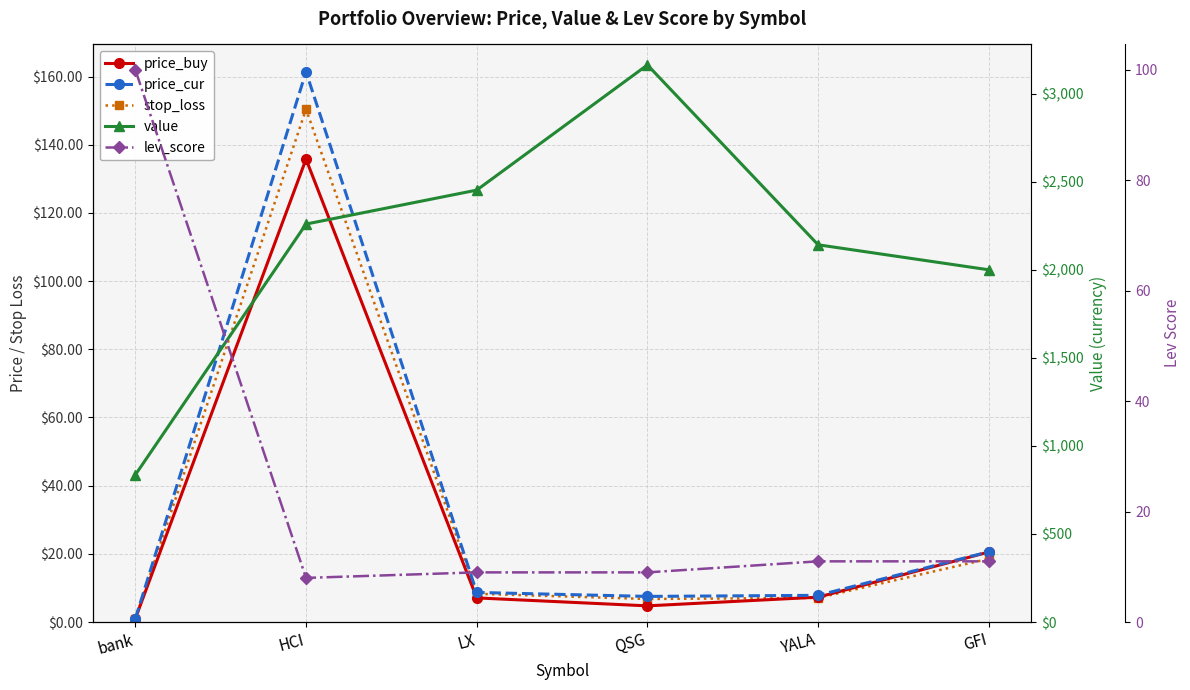

What is the smallest value displayed?

0.9